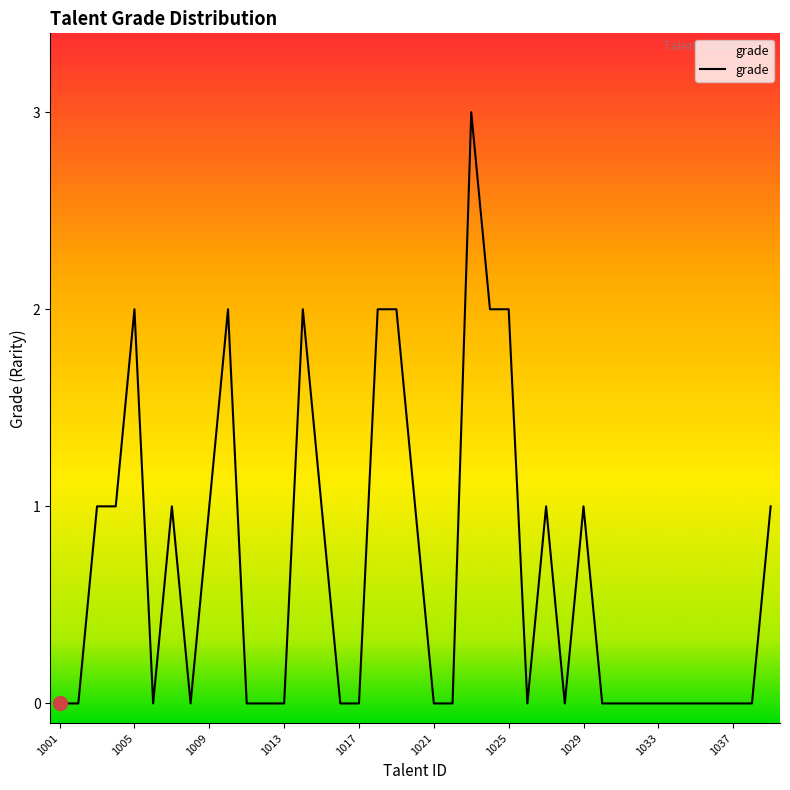

What is the maximum value shown in the chart?

3